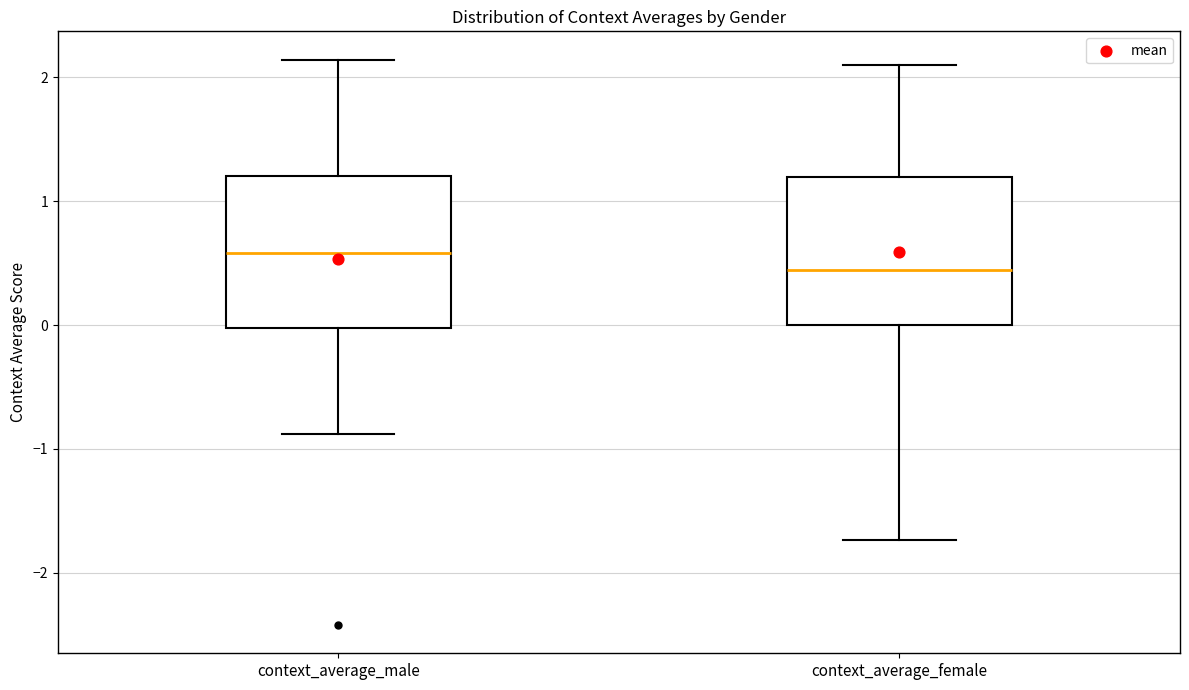

Where is the upper edge of the box for context_average_female on the y-axis? The values are not printed on the chart, so give them approximately, as read against the axis.

1.2